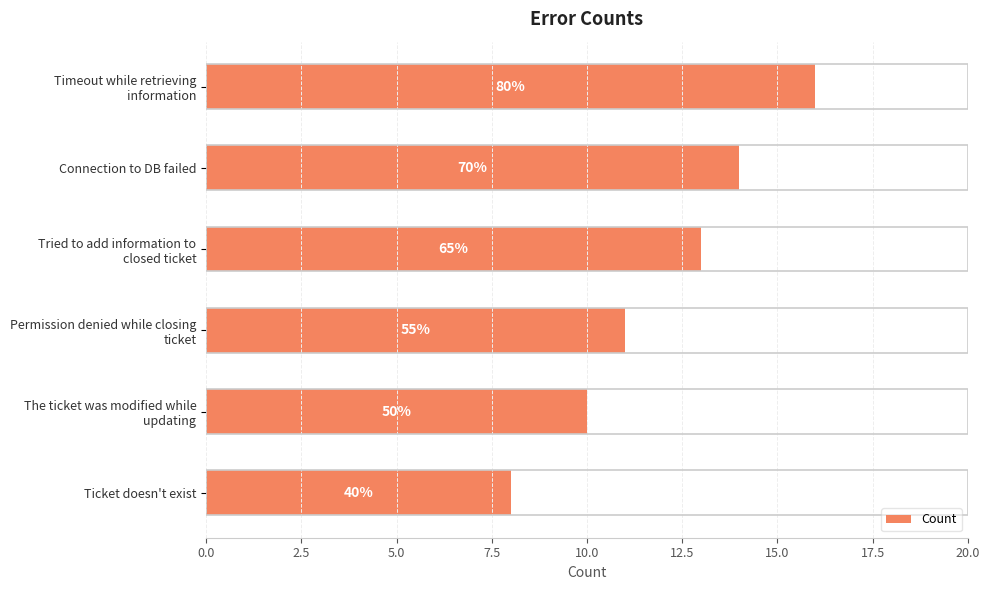

Does the chart contain any negative values?

No